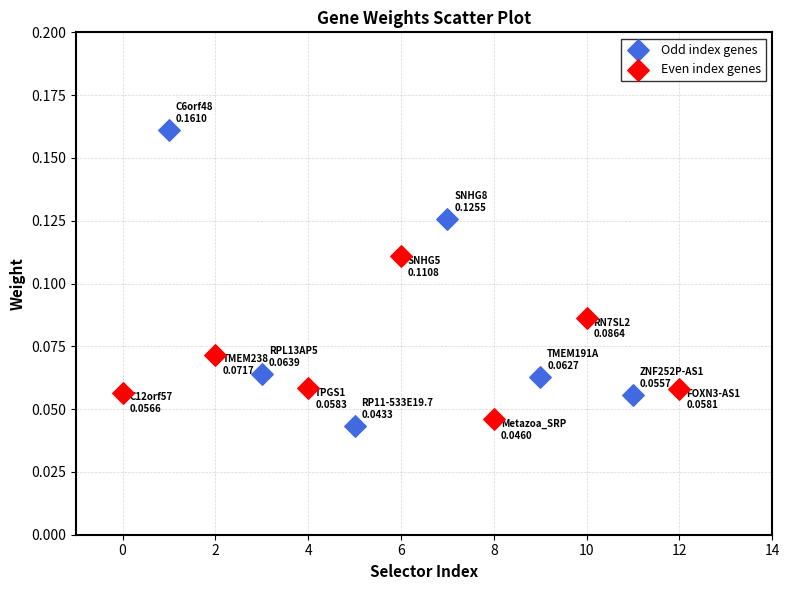

Which series has the largest Y range (max minus min)?

Odd index genes